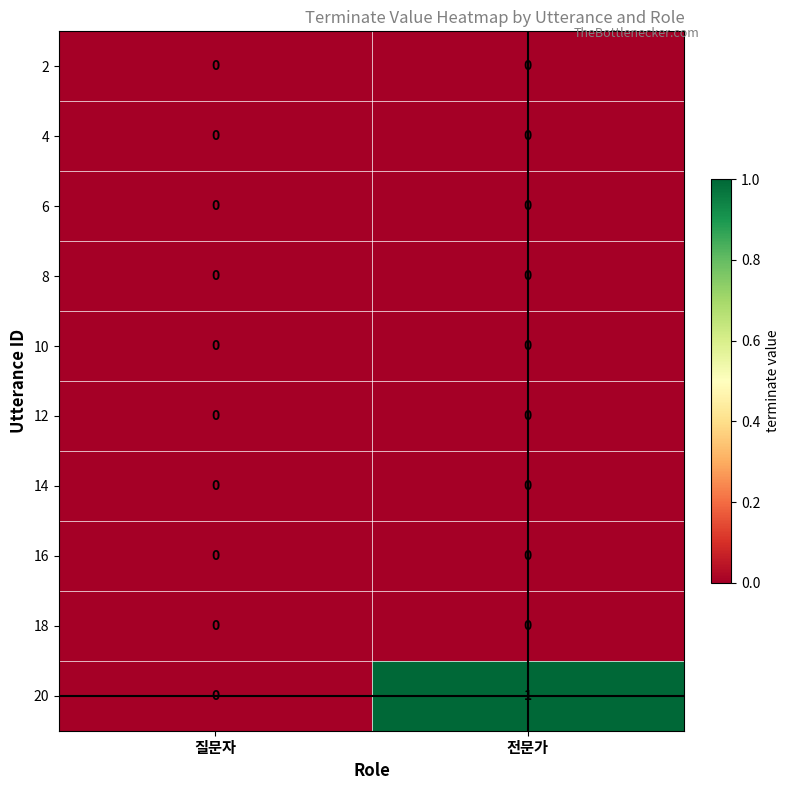

Reading left to right, extract all data points from this chart.

2: 0	0
4: 0	0
6: 0	0
8: 0	0
10: 0	0
12: 0	0
14: 0	0
16: 0	0
18: 0	0
20: 0	1